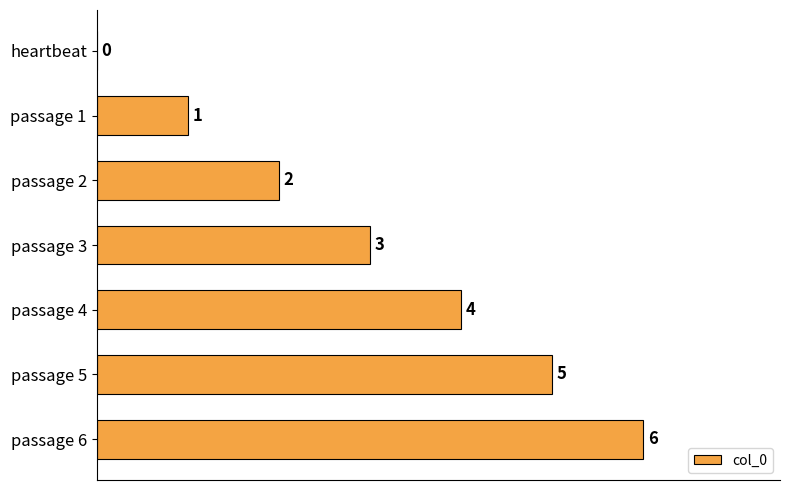

What is the average value?

3